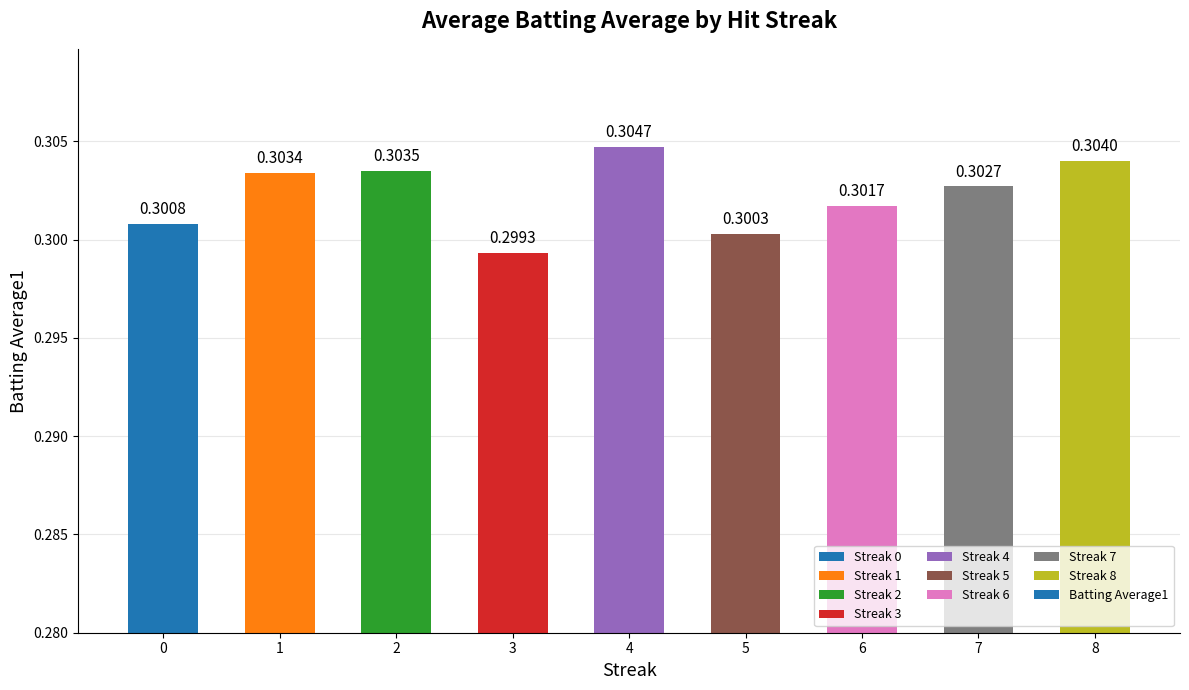

How many categories are shown in the chart?

9